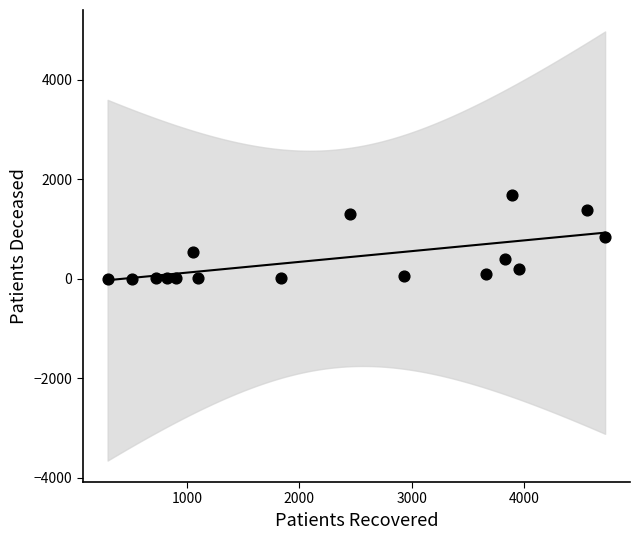

What is the range of X values (max minus min)?

4423